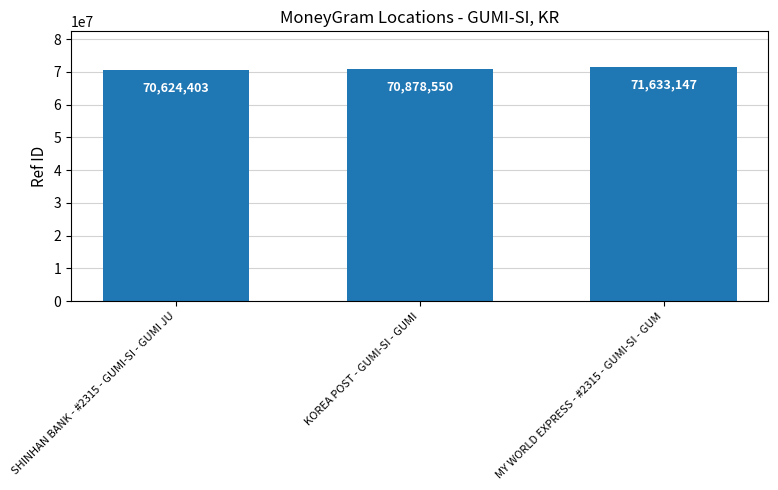

How many data points does each series have?

3